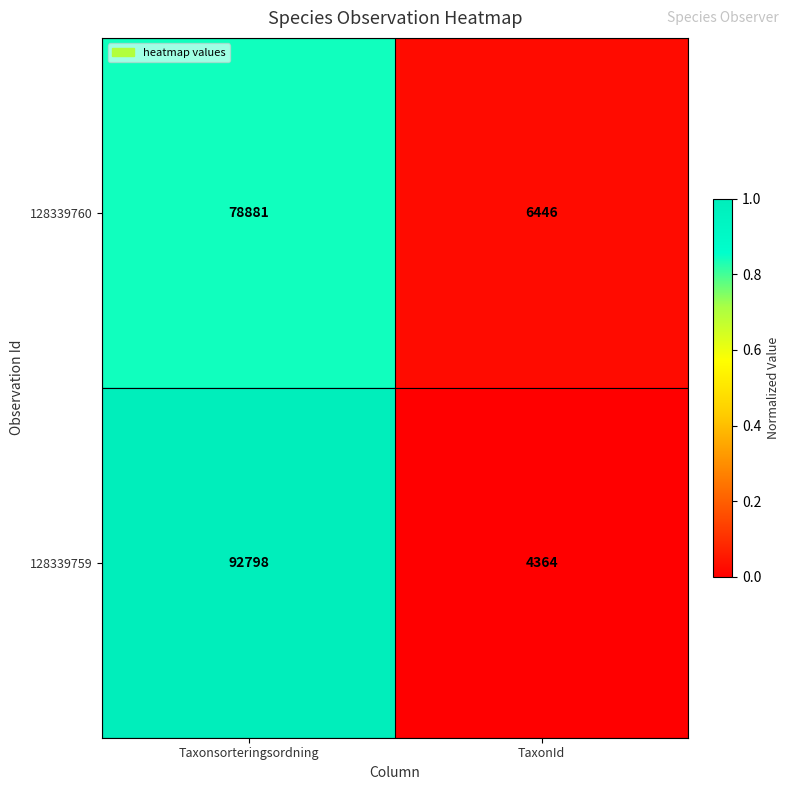

Which series has the largest total across all categories?

128339759